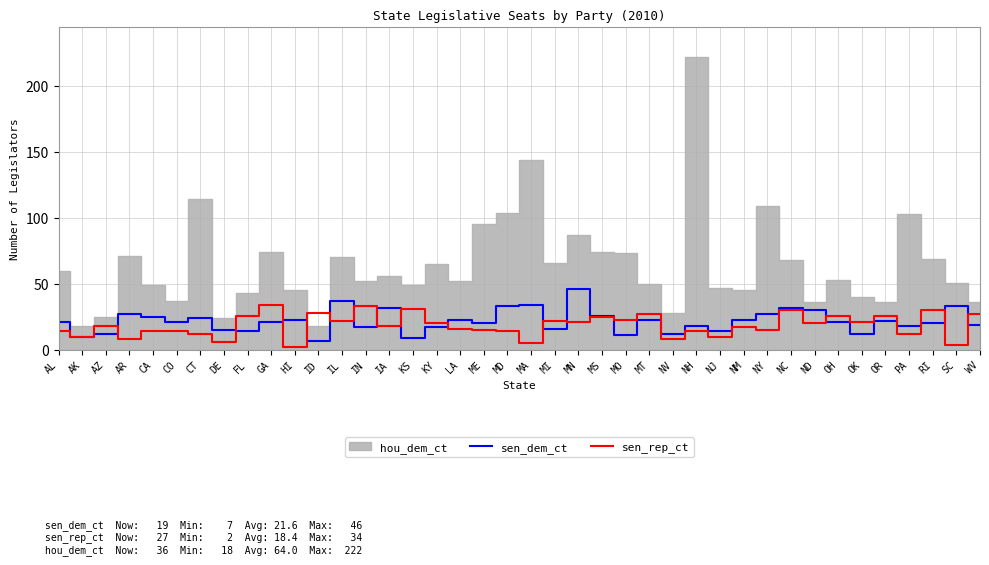

The sen_dem_ct series shows 21 at CO. True or false?

True